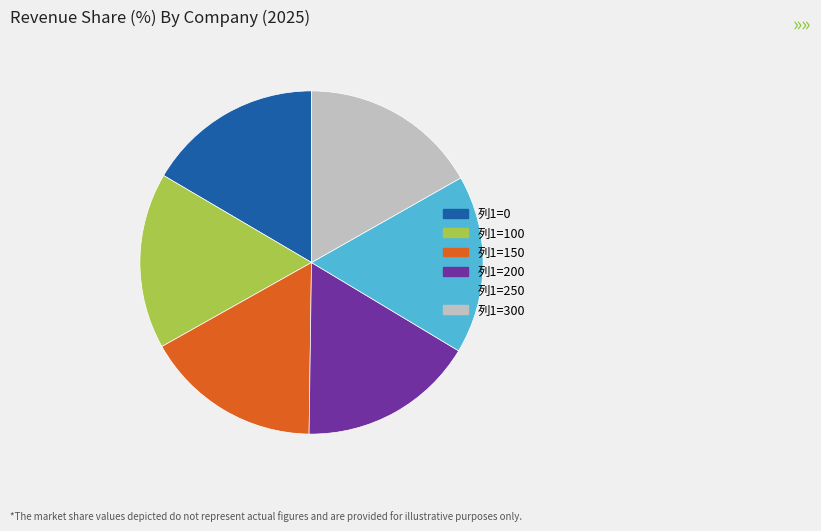

Does any single category account for the majority?

No